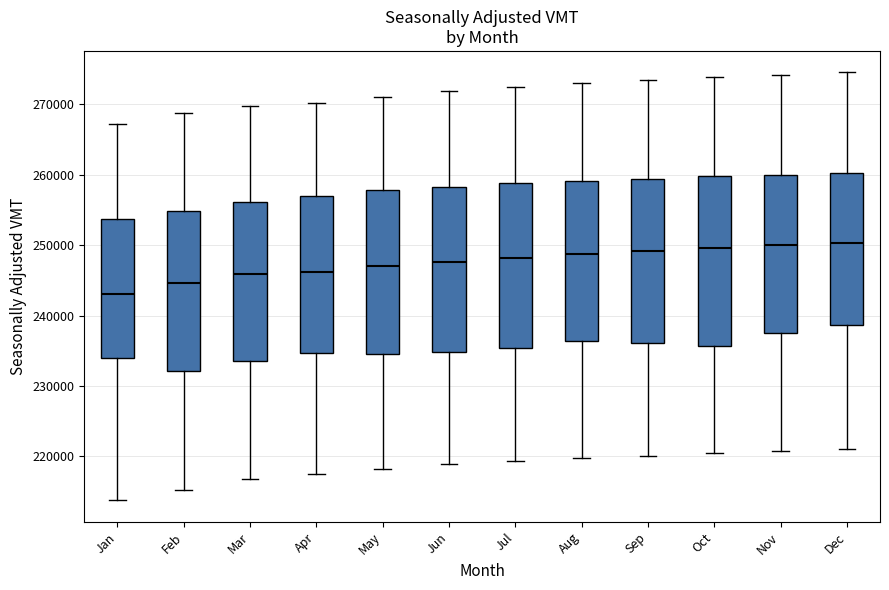

Reading left to right, read every box against the y-axis: the position of its median line, the range the box covers, and the ends of its whiskers. The values are not printed on the chart, so give them approximately, as read against the axis.

Jan: median 243000, box 234000 to 254000, whiskers 214000 to 267000
Feb: median 245000, box 232000 to 255000, whiskers 215000 to 269000
Mar: median 246000, box 234000 to 256000, whiskers 217000 to 270000
Apr: median 246000, box 235000 to 257000, whiskers 217000 to 270000
May: median 247000, box 235000 to 258000, whiskers 218000 to 271000
Jun: median 248000, box 235000 to 258000, whiskers 219000 to 272000
Jul: median 248000, box 235000 to 259000, whiskers 219000 to 272000
Aug: median 249000, box 236000 to 259000, whiskers 220000 to 273000
Sep: median 249000, box 236000 to 259000, whiskers 220000 to 273000
Oct: median 250000, box 236000 to 260000, whiskers 220000 to 274000
Nov: median 250000, box 238000 to 260000, whiskers 221000 to 274000
Dec: median 250000, box 239000 to 260000, whiskers 221000 to 275000